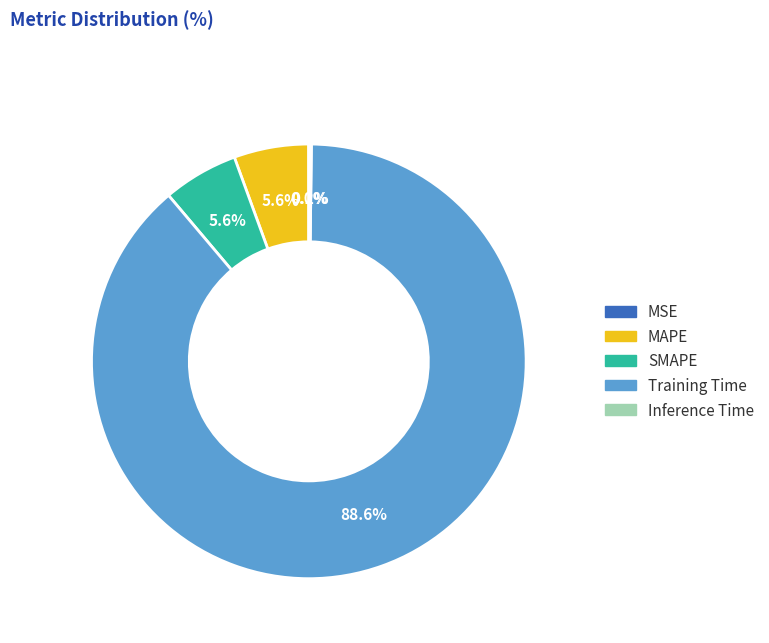

Which has a higher value, MAPE or Training Time?

Training Time